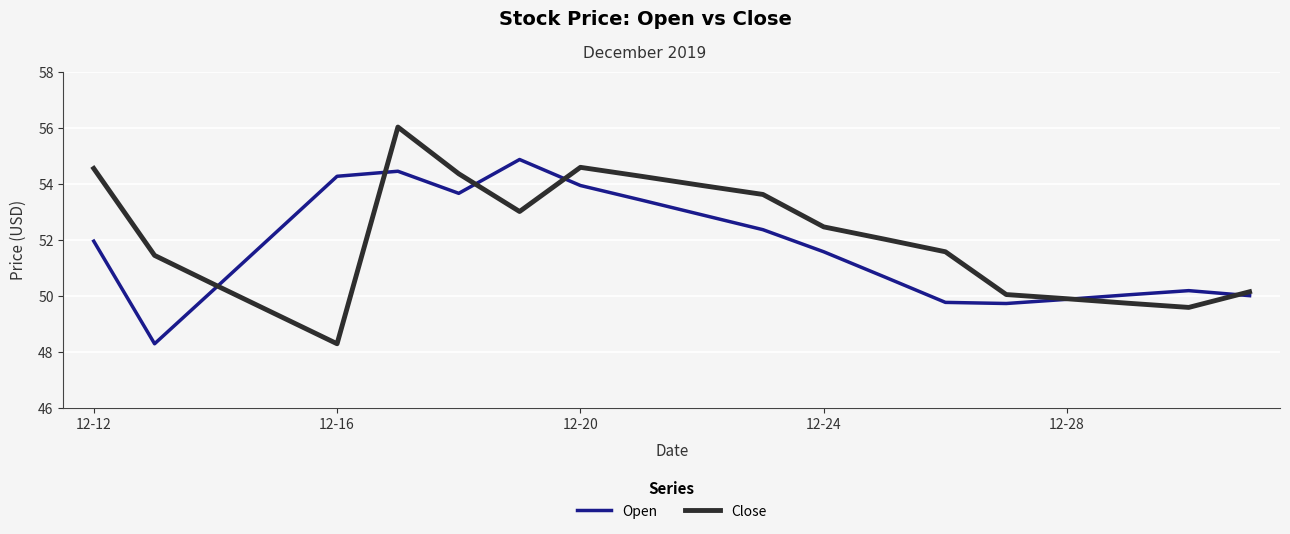

Rank the series by their maximum value, from highest to lowest.

Close, Open